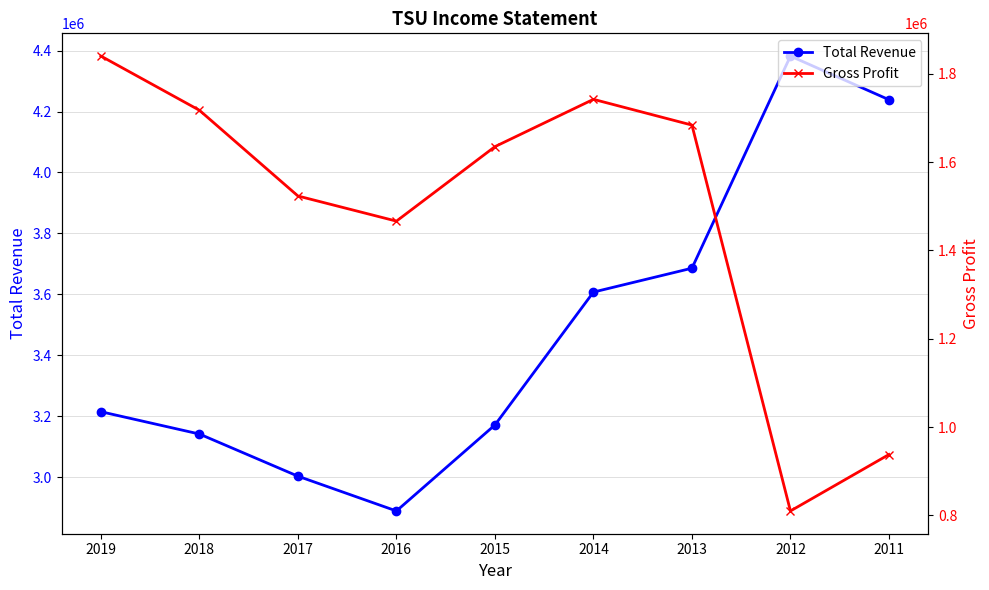

Where does the Gross Profit series first go above 1634800?

2019